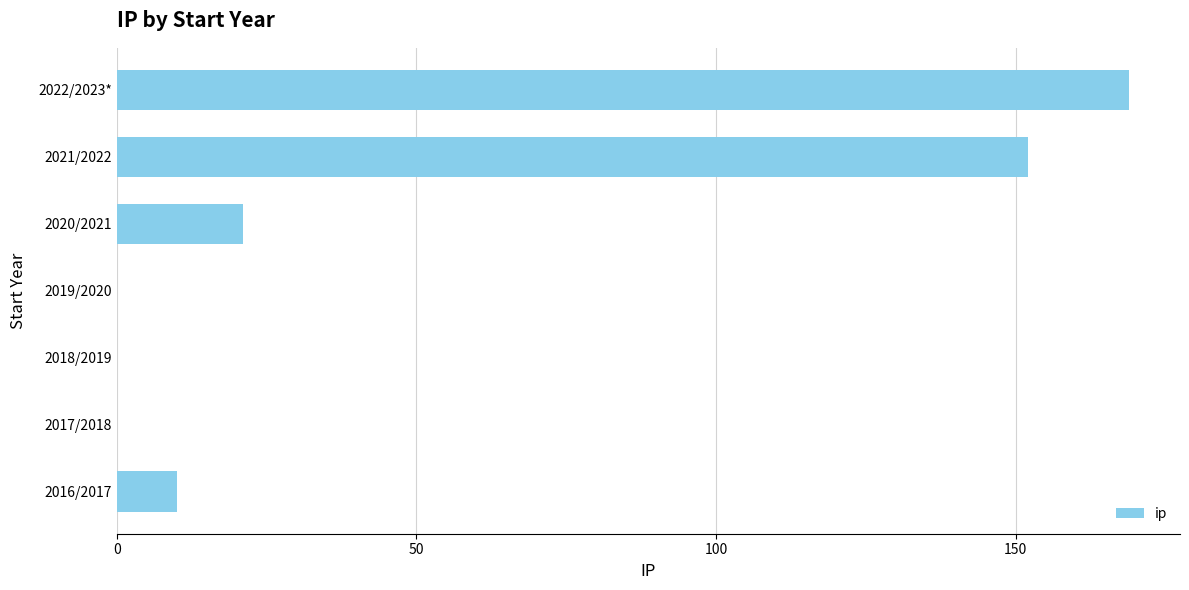

Between 2021/2022 and 2017/2018, which is larger?

2021/2022